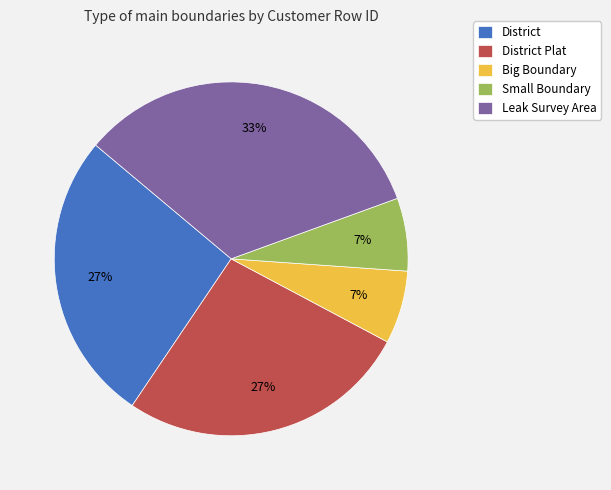

Between District and Small Boundary, which is larger?

District